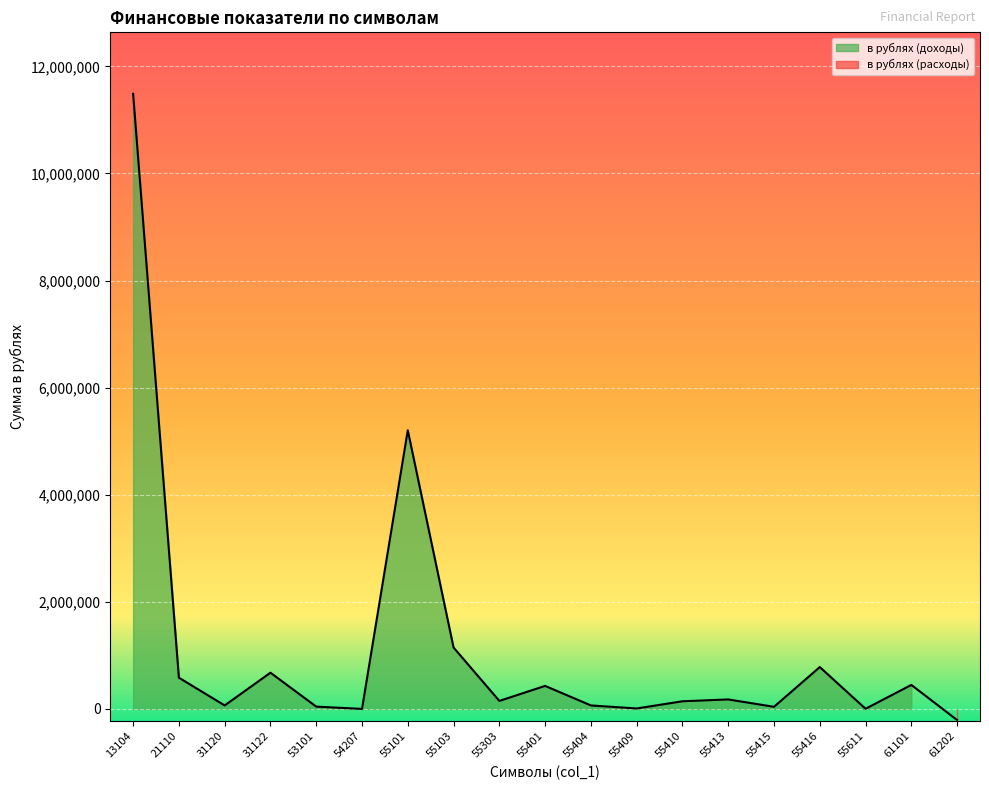

Count the number of data series in this chart.

1